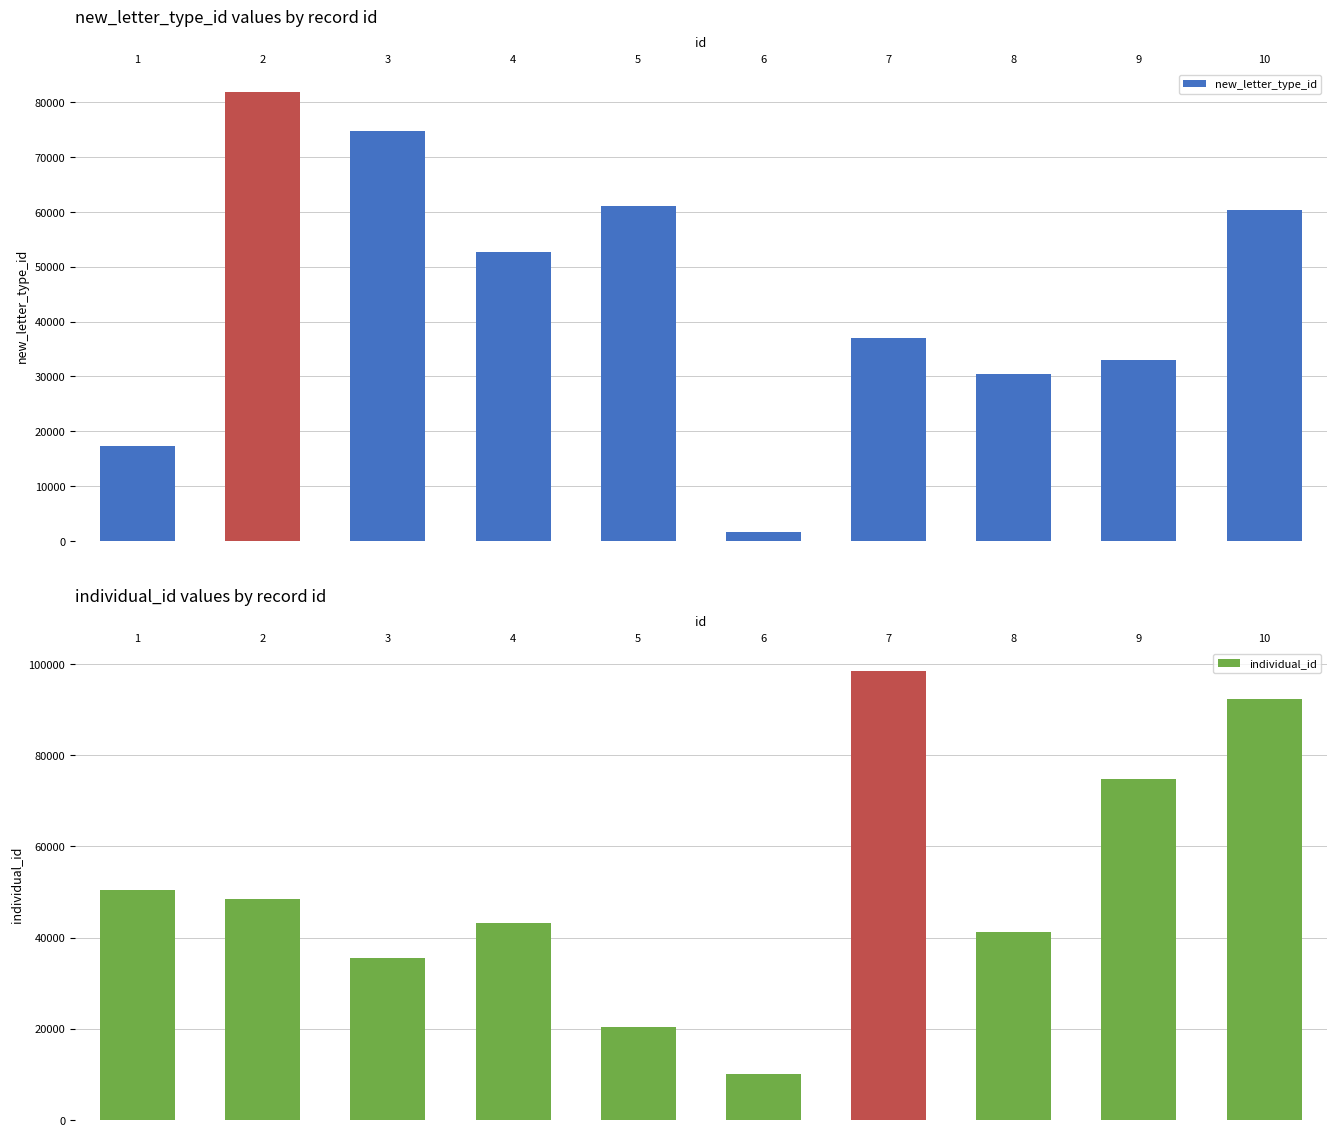

Rank the series at 9 from lowest to highest value.

new_letter_type_id, individual_id